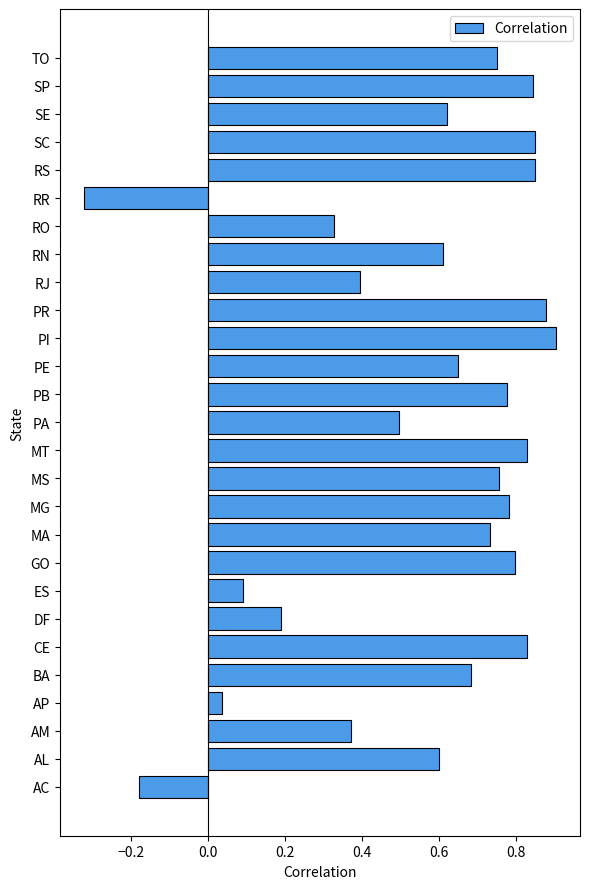

True or false: the data shows 0.6 at MT.

False